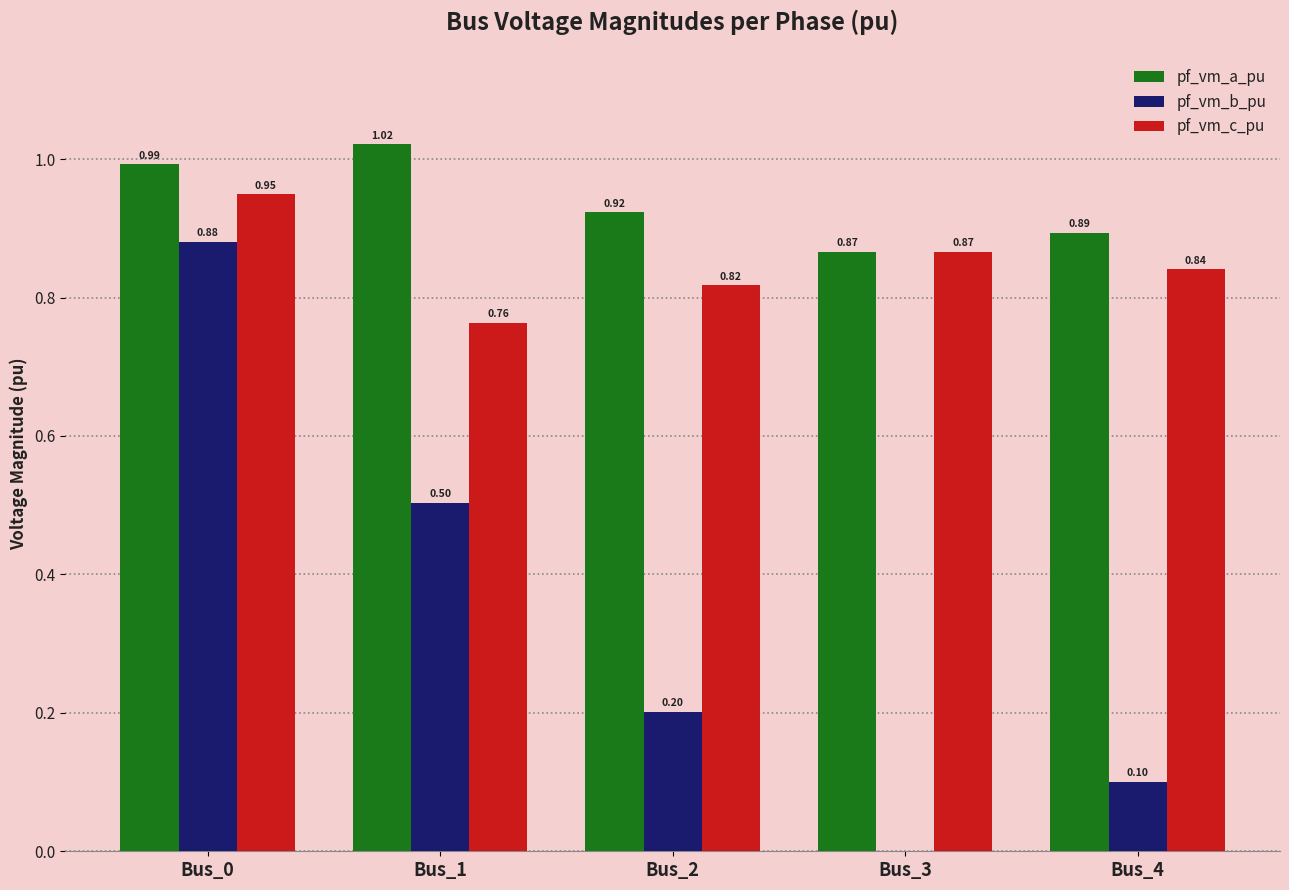

Between Bus_3 and Bus_4, which series saw the biggest shift?

pf_vm_b_pu